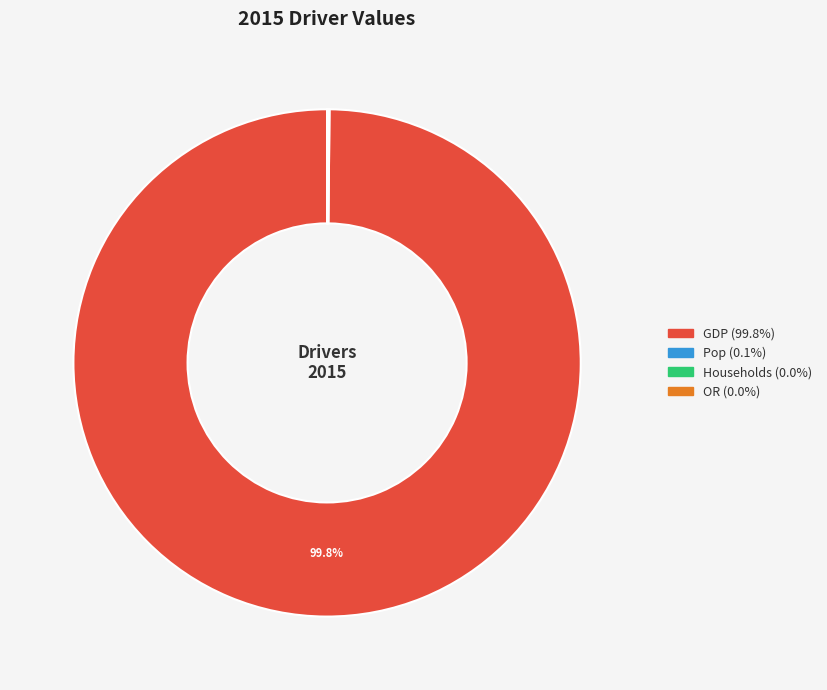

Which category has the biggest portion of the pie?

GDP